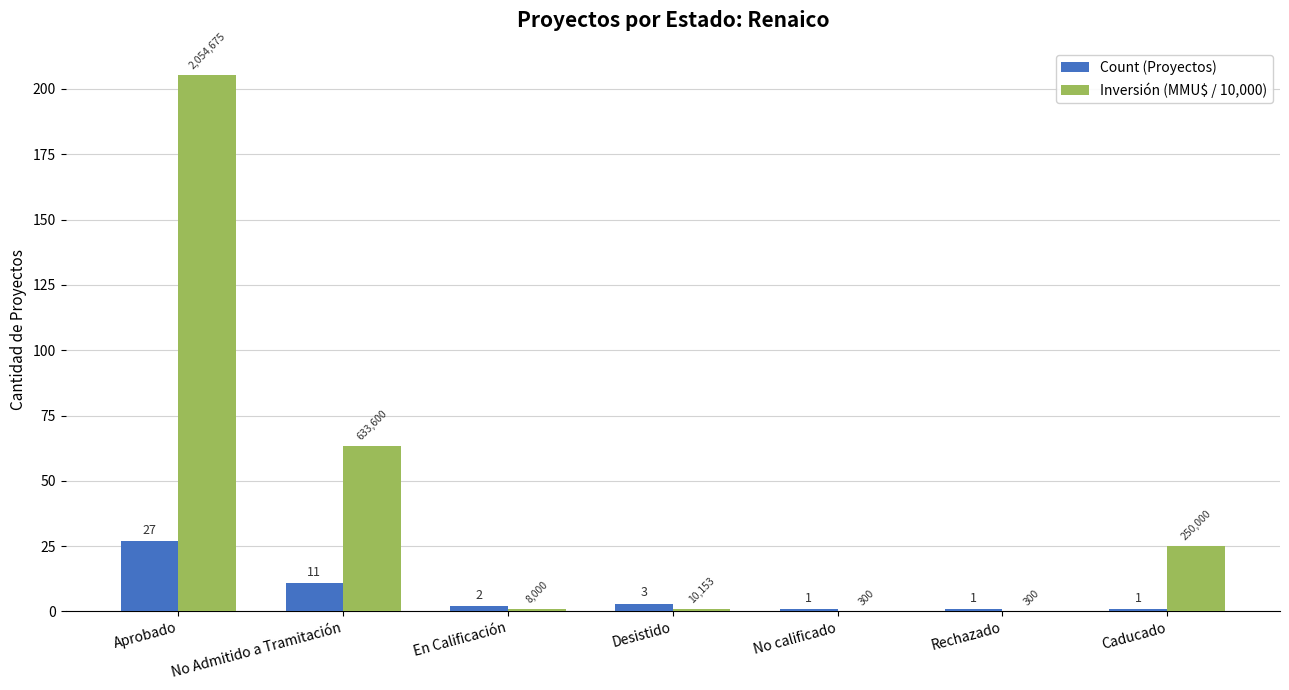

What value does the Count (Proyectos) series have at Caducado?

1.0